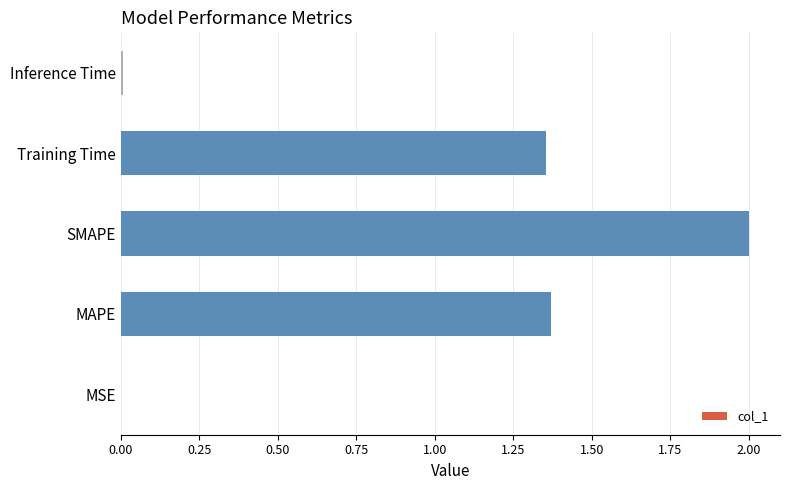

Which has a higher value, Inference Time or SMAPE?

SMAPE